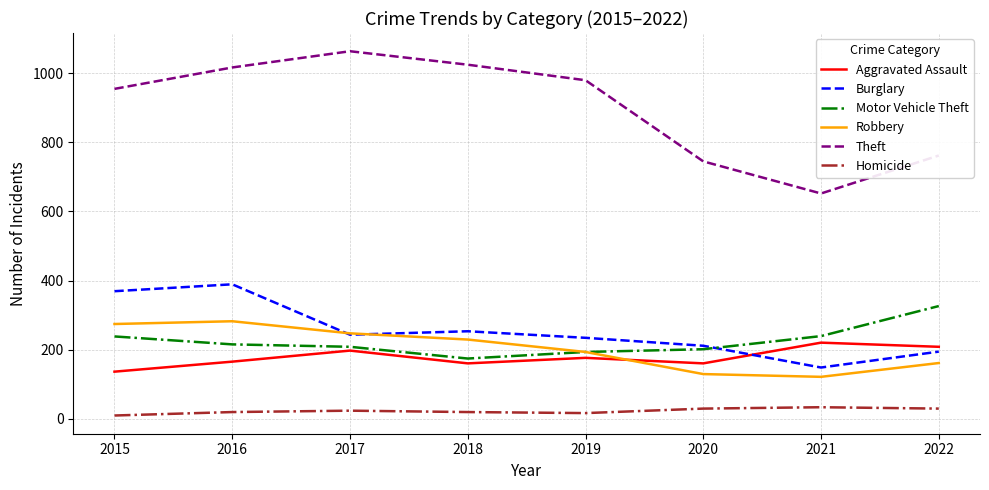

Which series changed the most between 2020 and 2022?

Motor Vehicle Theft